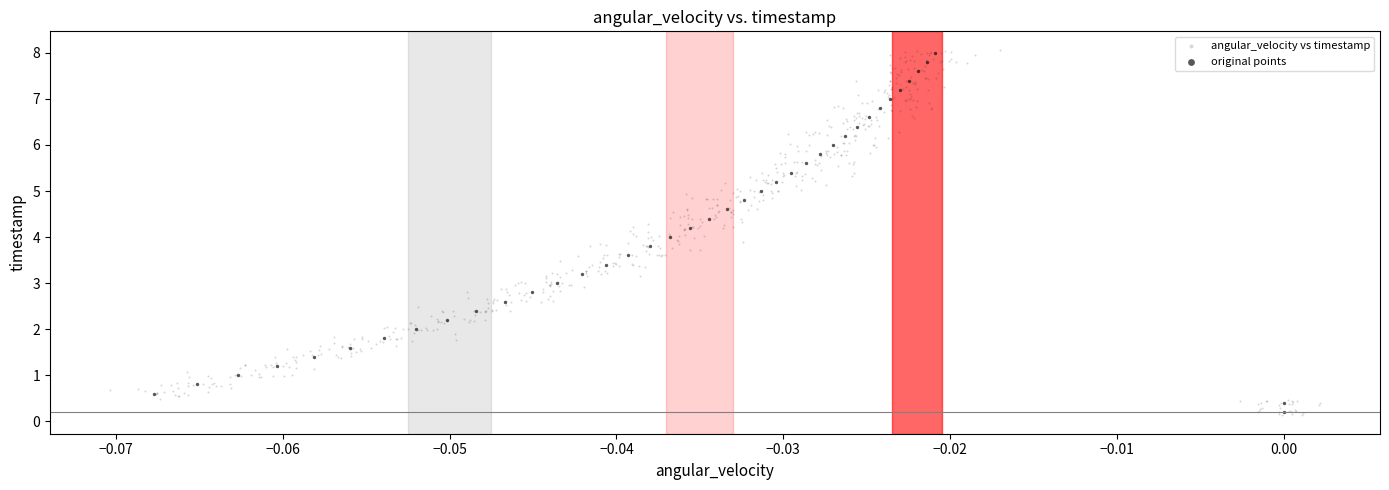

Which series has the largest Y range (max minus min)?

angular_velocity vs timestamp